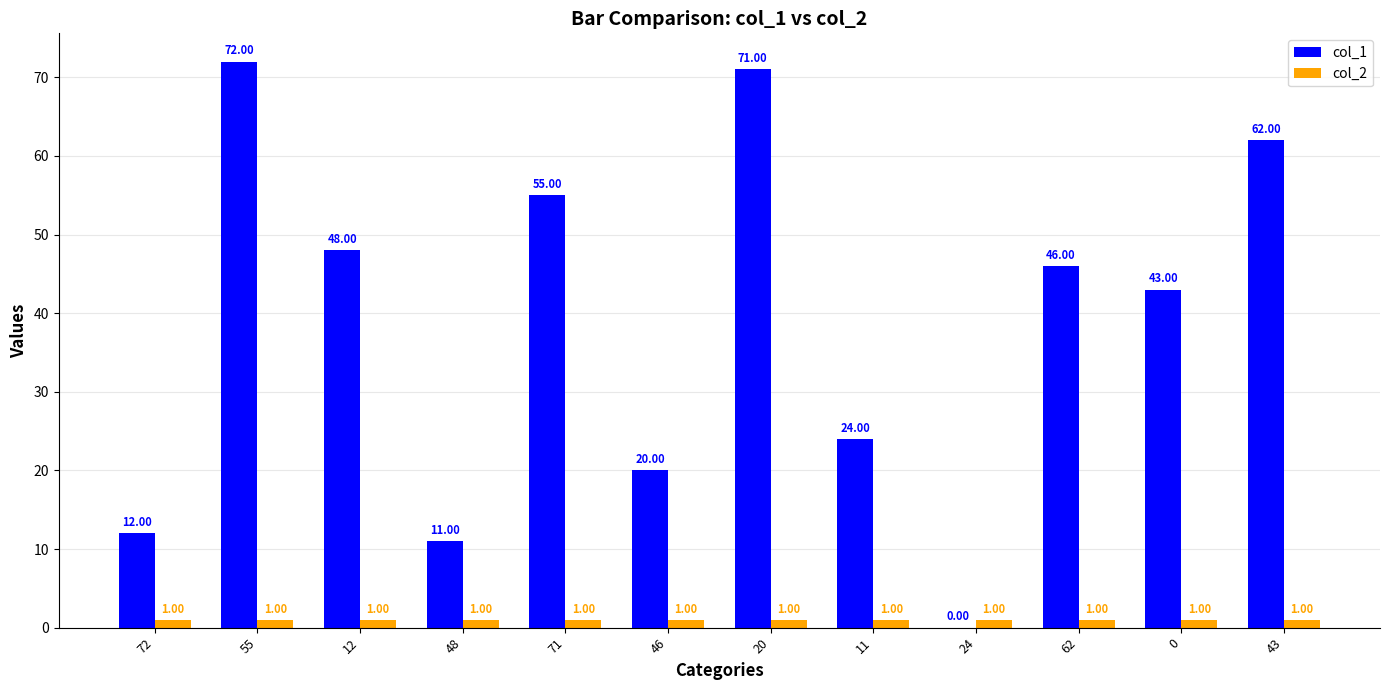

Is the value of col_1 at 0 greater than the value of col_2 at 11?

Yes